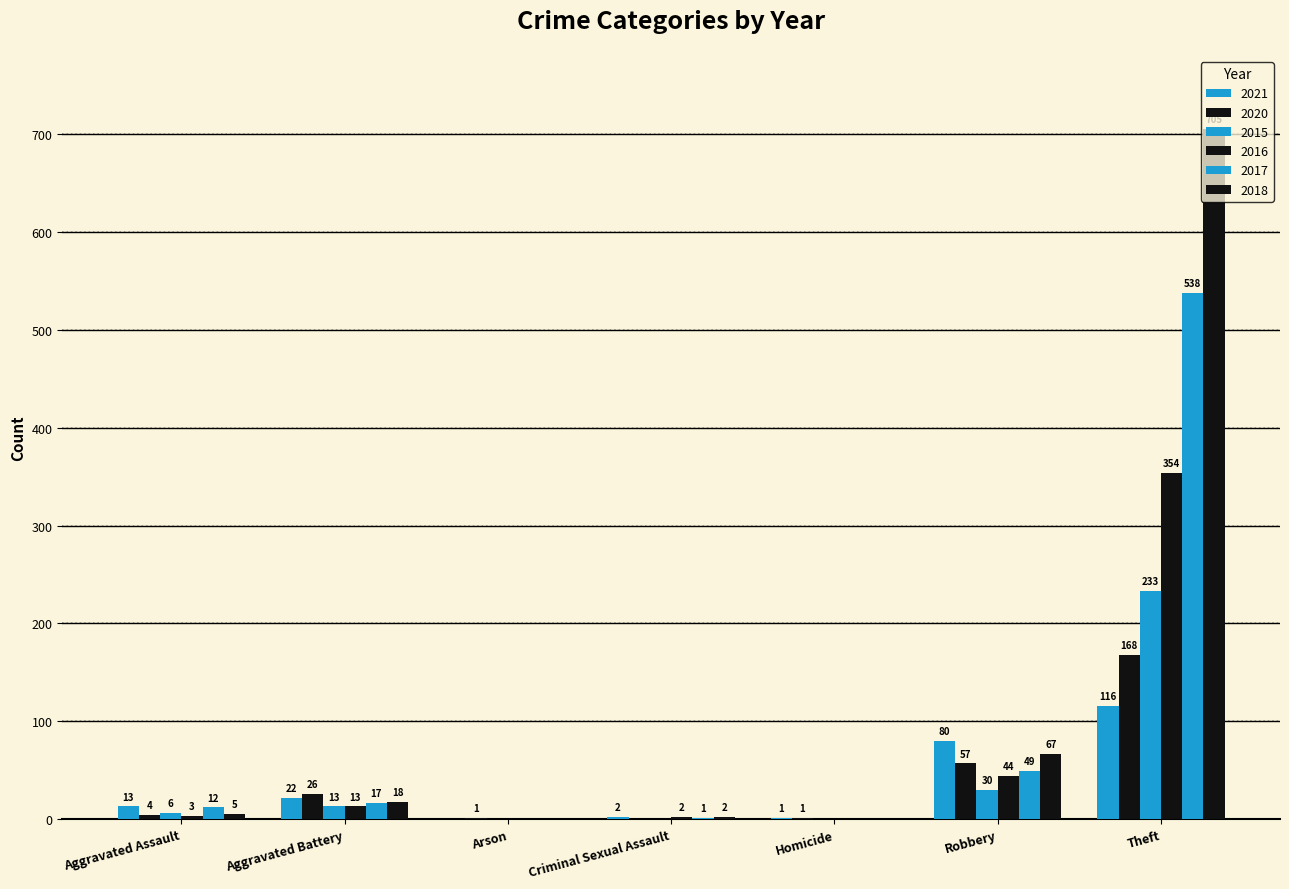

Does the chart contain stacked bars?

No